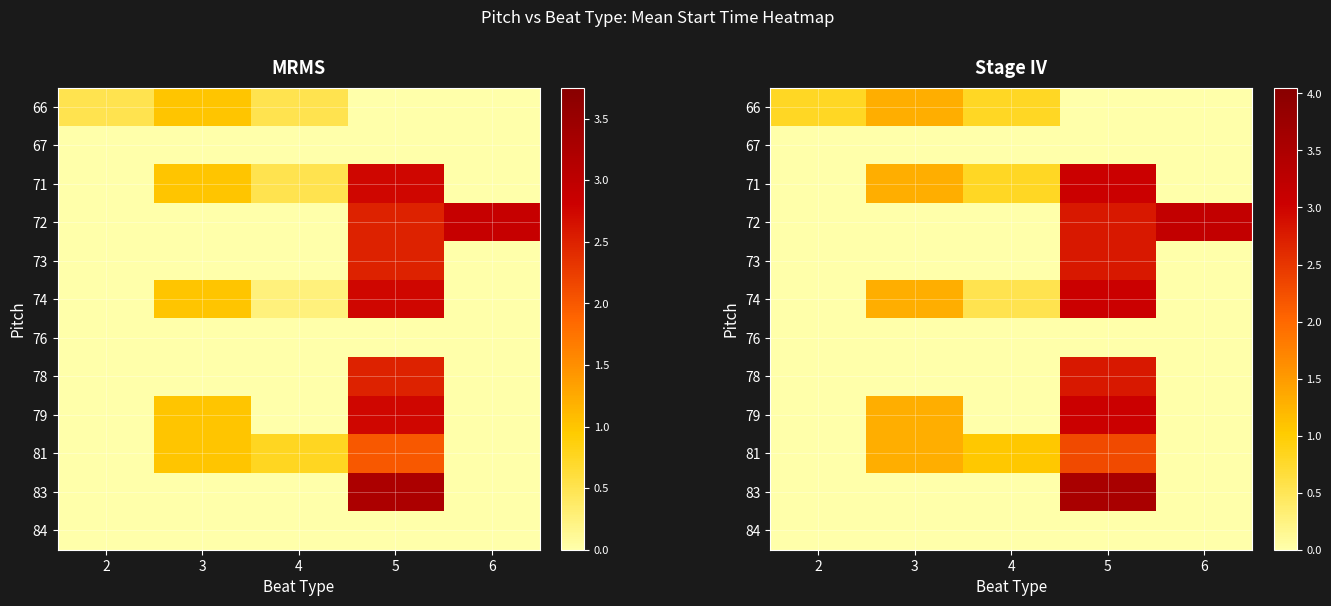

What is the difference between the highest and lowest values at 4?

1.1